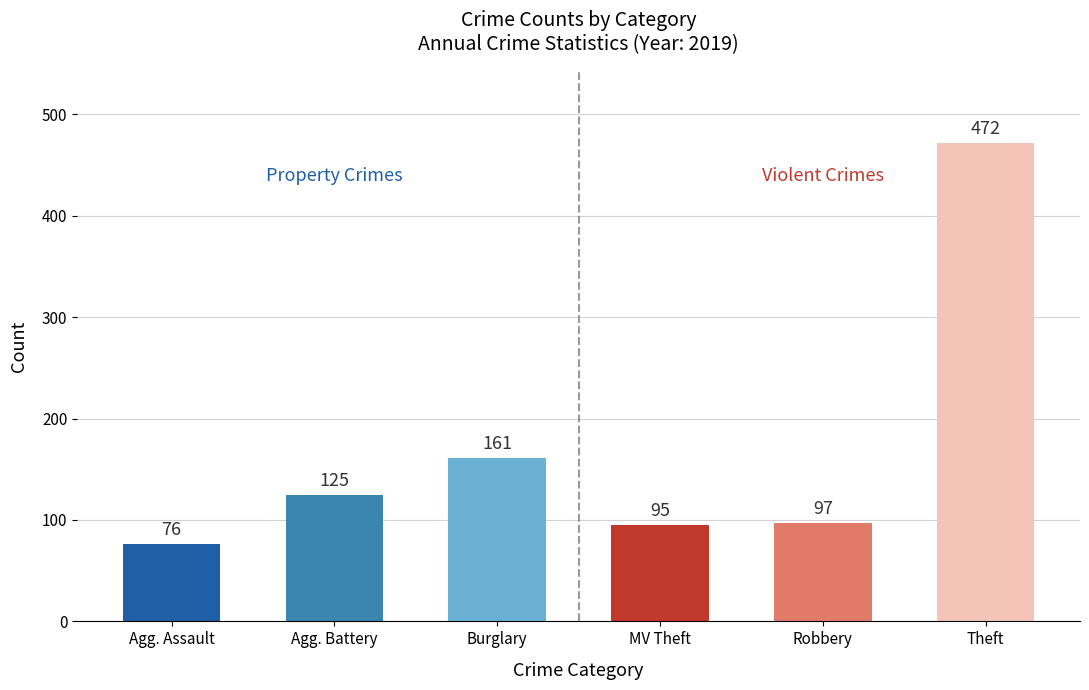

At which label is the value closest to 274?

Burglary